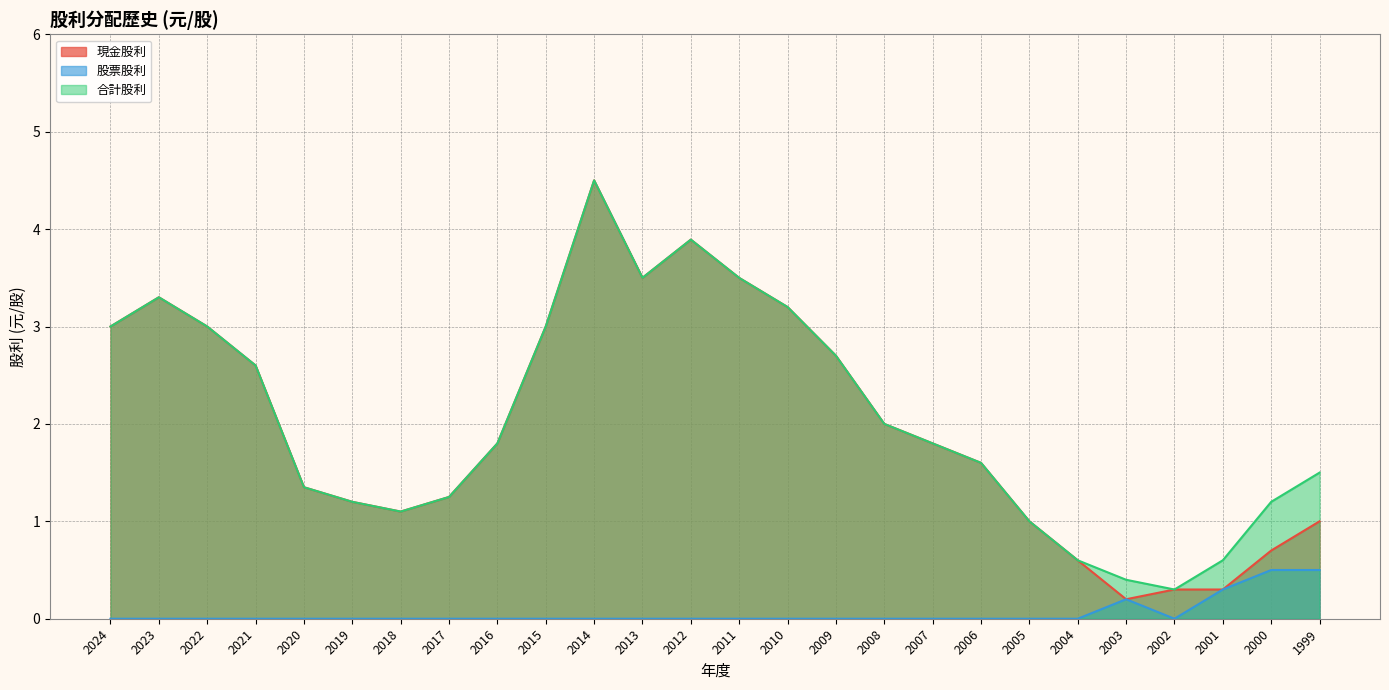

Reading left to right, transcribe all the data shown in this chart.

現金股利: 3.0	3.3	3.0	2.6	1.4	1.2	1.1	1.2	1.8	3.0	4.5	3.5	3.9	3.5	3.2	2.7	2.0	1.8	1.6	1.0	0.6	0.2	0.3	0.3	0.7	1.0
股票股利: 0.0	0.0	0.0	0.0	0.0	0.0	0.0	0.0	0.0	0.0	0.0	0.0	0.0	0.0	0.0	0.0	0.0	0.0	0.0	0.0	0.0	0.2	0.0	0.3	0.5	0.5
合計股利: 3.0	3.3	3.0	2.6	1.4	1.2	1.1	1.2	1.8	3.0	4.5	3.5	3.9	3.5	3.2	2.7	2.0	1.8	1.6	1.0	0.6	0.4	0.3	0.6	1.2	1.5